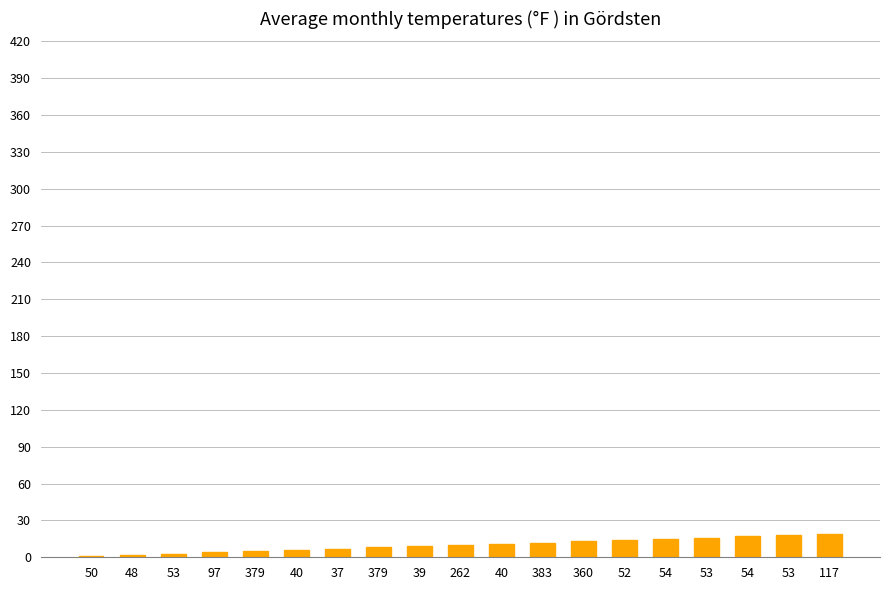

What is the difference between the maximum and second lowest values?

17